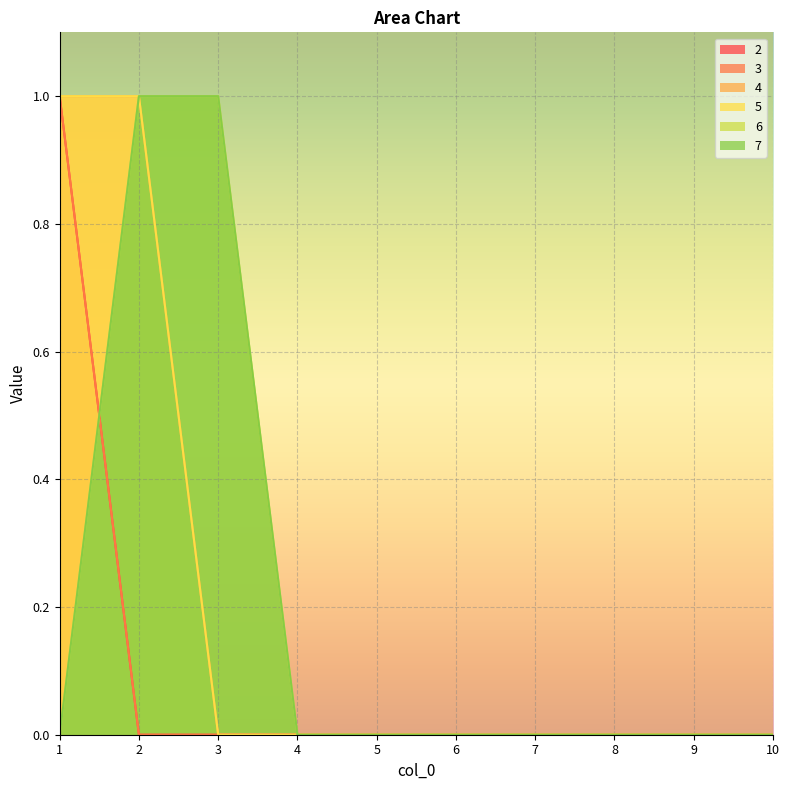

Which series has the widest spread of values?

2